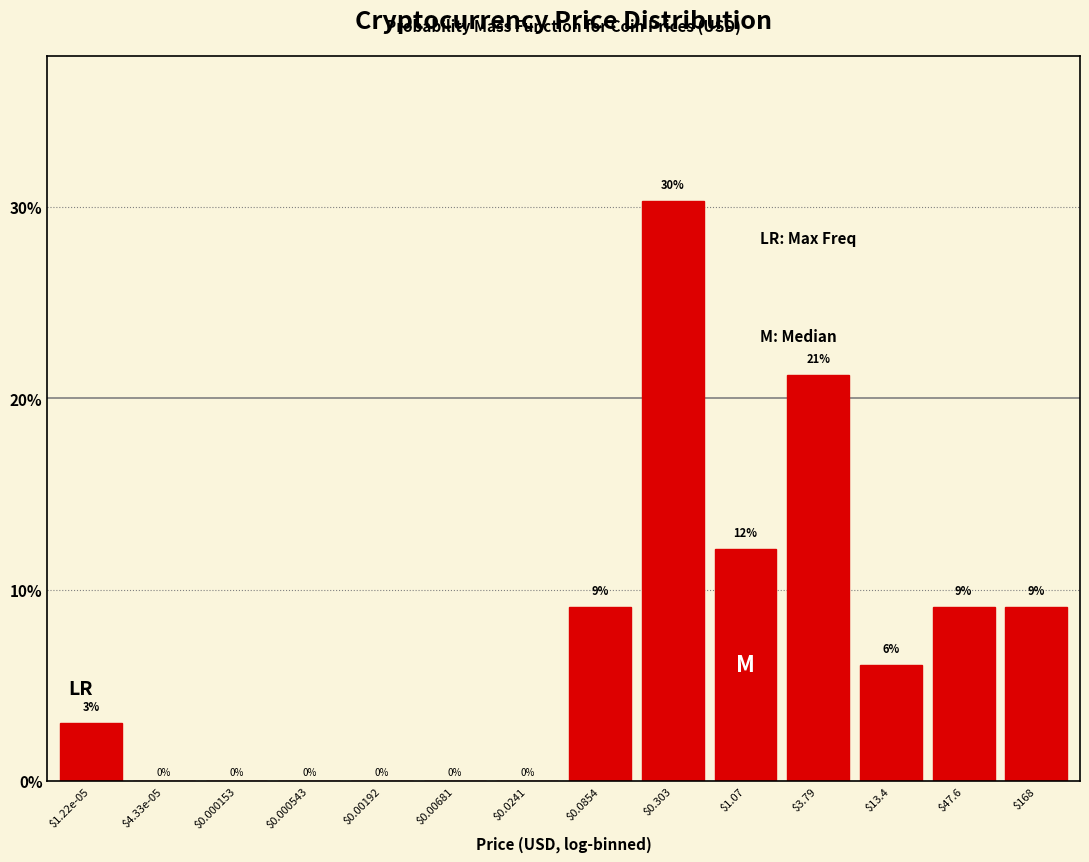

True or false: the data shows 3.0 at $1.22e-05.

True